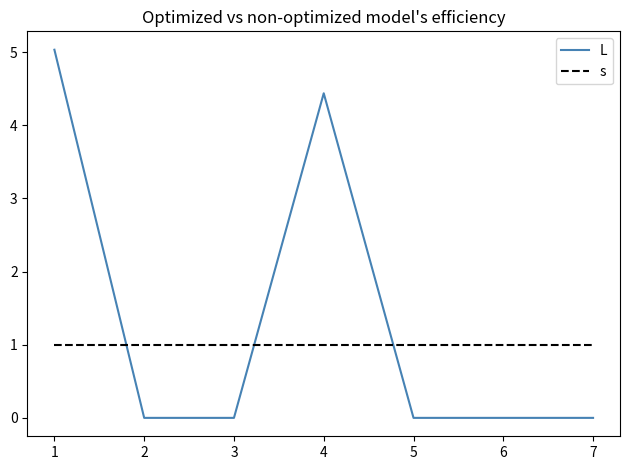

The s series shows 1.7 at 4. True or false?

False